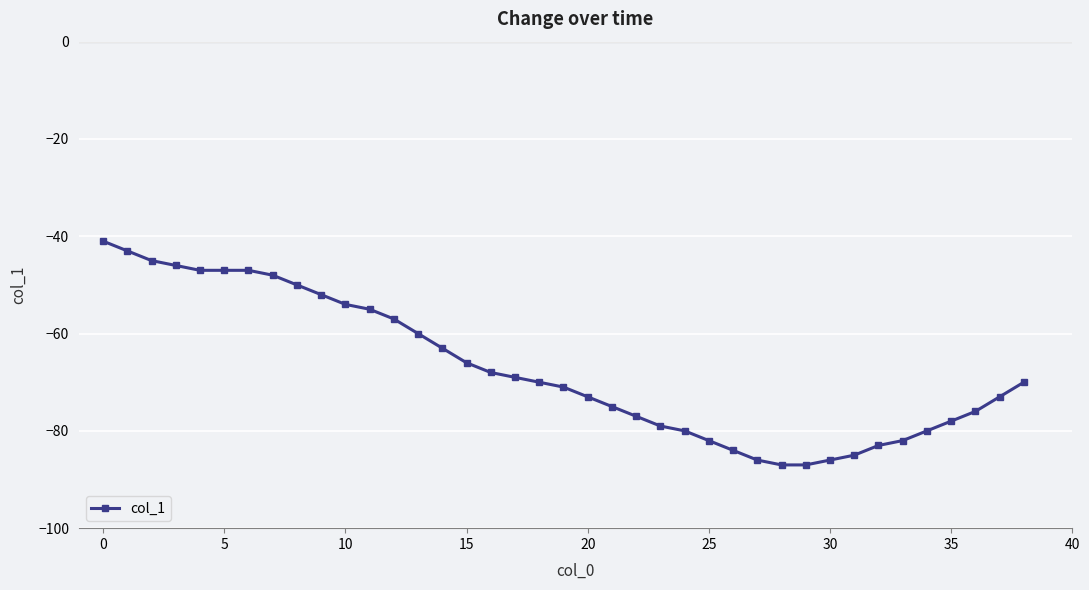

What is the value of the 12th point from the left?

-55